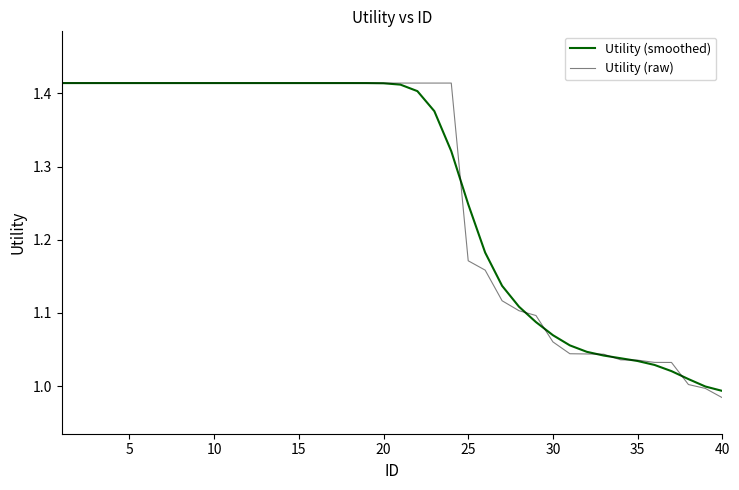

Which series has the largest range (max minus min)?

Utility (raw)